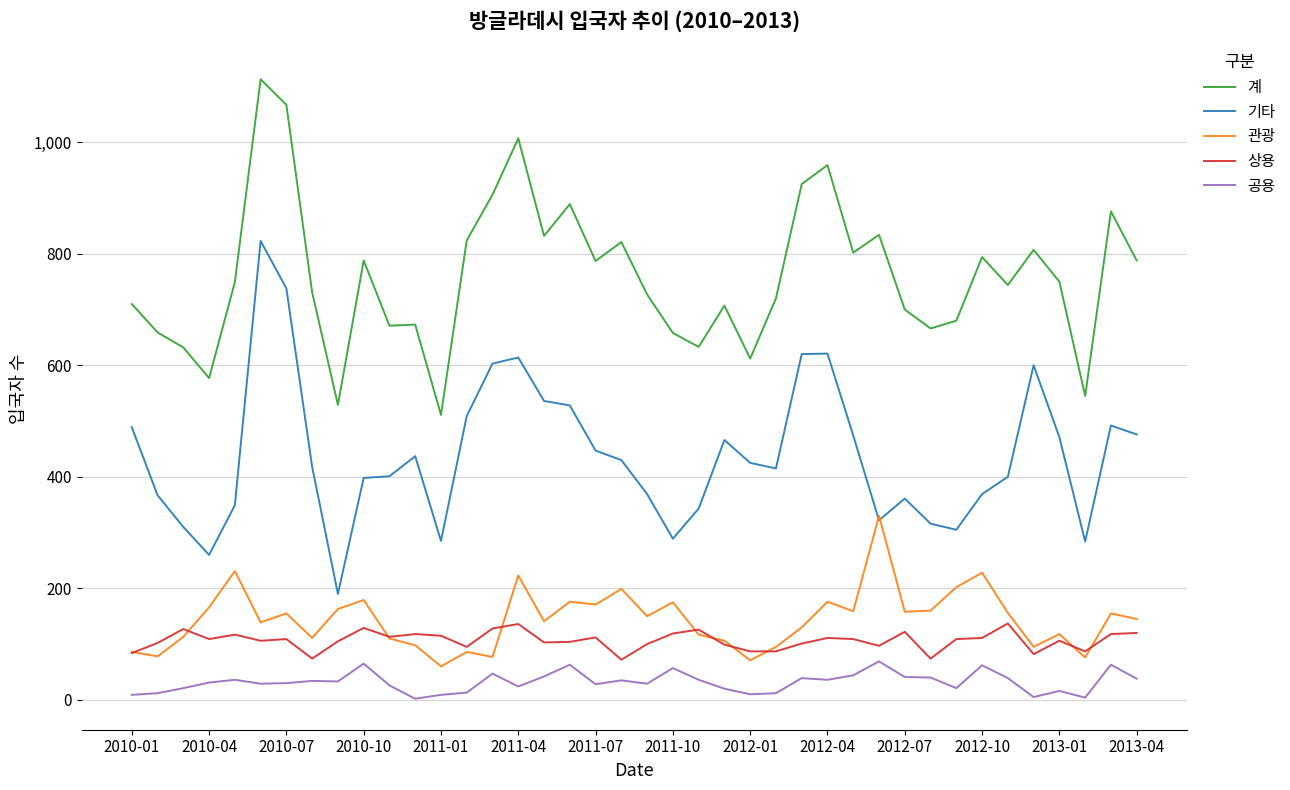

How many times do 기타 and 관광 cross each other?

2